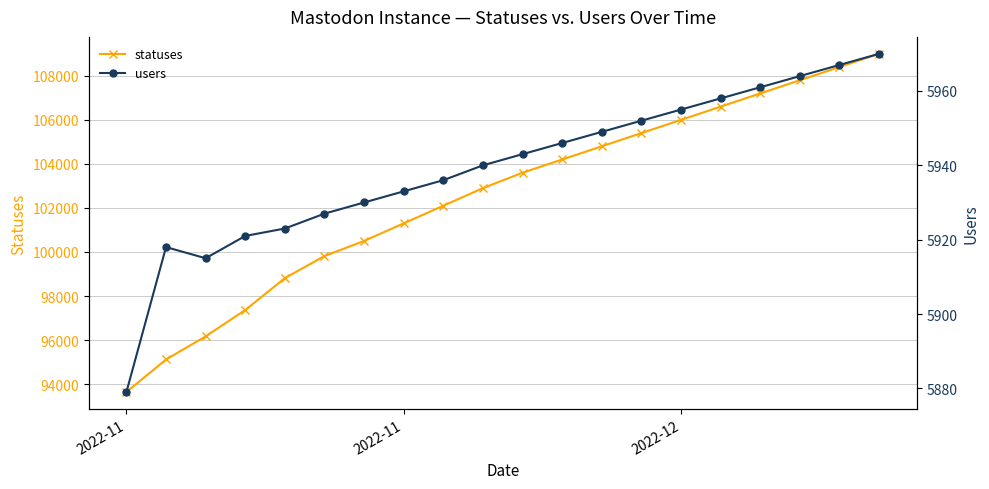

Which series has the widest spread of values?

statuses